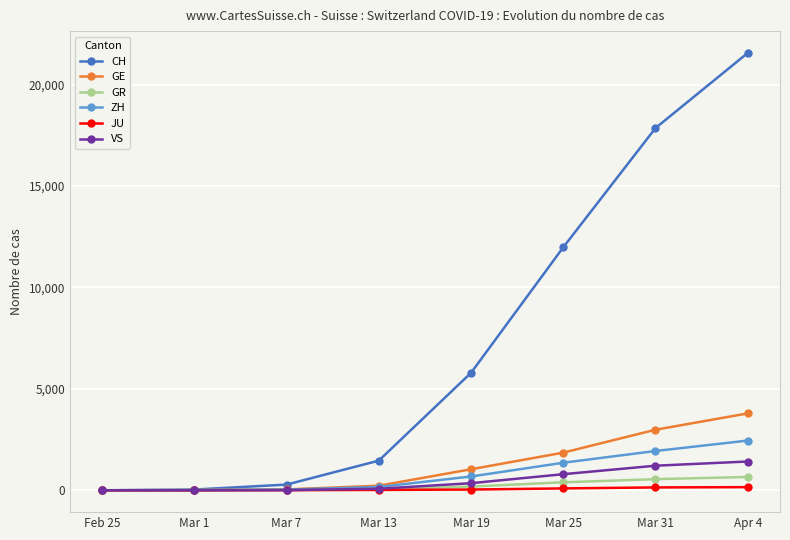

Which series changed the most between Mar 1 and Mar 19?

CH